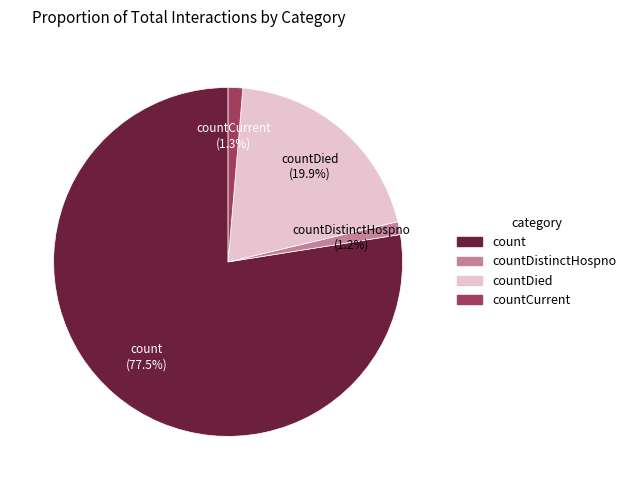

Is there a majority slice in this chart?

Yes